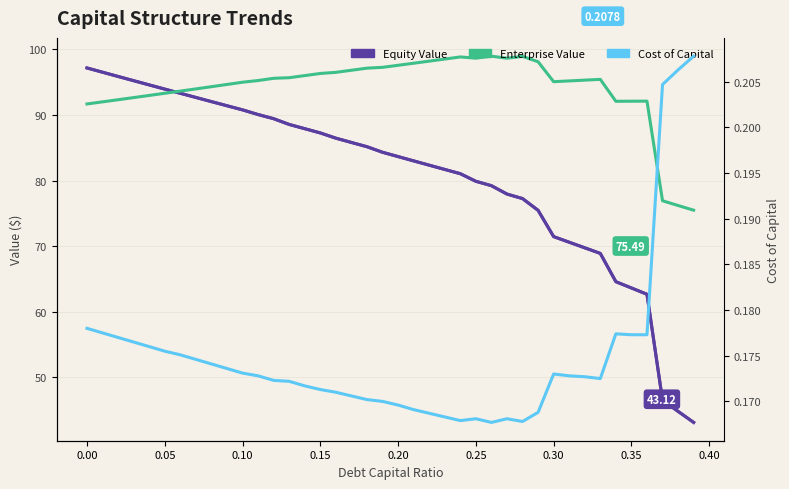

Reading left to right, list all the values displayed in this chart.

Equity Value: 97.2	96.5	95.9	95.2	94.6	94.0	93.3	92.7	92.0	91.4	90.8	90.1	89.4	88.6	87.9	87.3	86.5	85.8	85.2	84.3	83.7	83.0	82.3	81.7	81.0	79.9	79.2	77.9	77.3	75.5	71.5	70.6	69.7	68.9	64.6	63.6	62.7	46.5	44.8	43.1
Enterprise Value: 91.7	92.0	92.3	92.7	93.0	93.3	93.6	94.0	94.3	94.7	95.0	95.3	95.6	95.7	96.0	96.3	96.5	96.8	97.1	97.3	97.6	97.9	98.2	98.5	98.9	98.7	99.0	98.7	98.9	98.1	95.1	95.2	95.3	95.4	92.1	92.1	92.1	76.9	76.2	75.5
Cost of Capital: 0.2	0.2	0.2	0.2	0.2	0.2	0.2	0.2	0.2	0.2	0.2	0.2	0.2	0.2	0.2	0.2	0.2	0.2	0.2	0.2	0.2	0.2	0.2	0.2	0.2	0.2	0.2	0.2	0.2	0.2	0.2	0.2	0.2	0.2	0.2	0.2	0.2	0.2	0.2	0.2